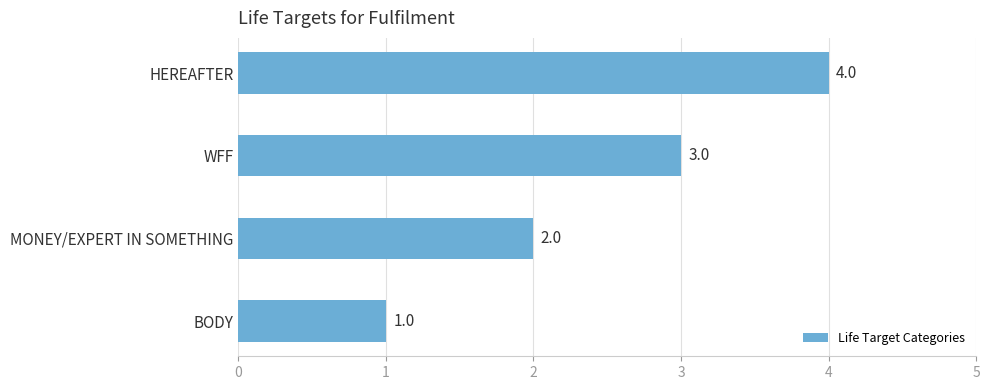

What is the maximum value shown in the chart?

4